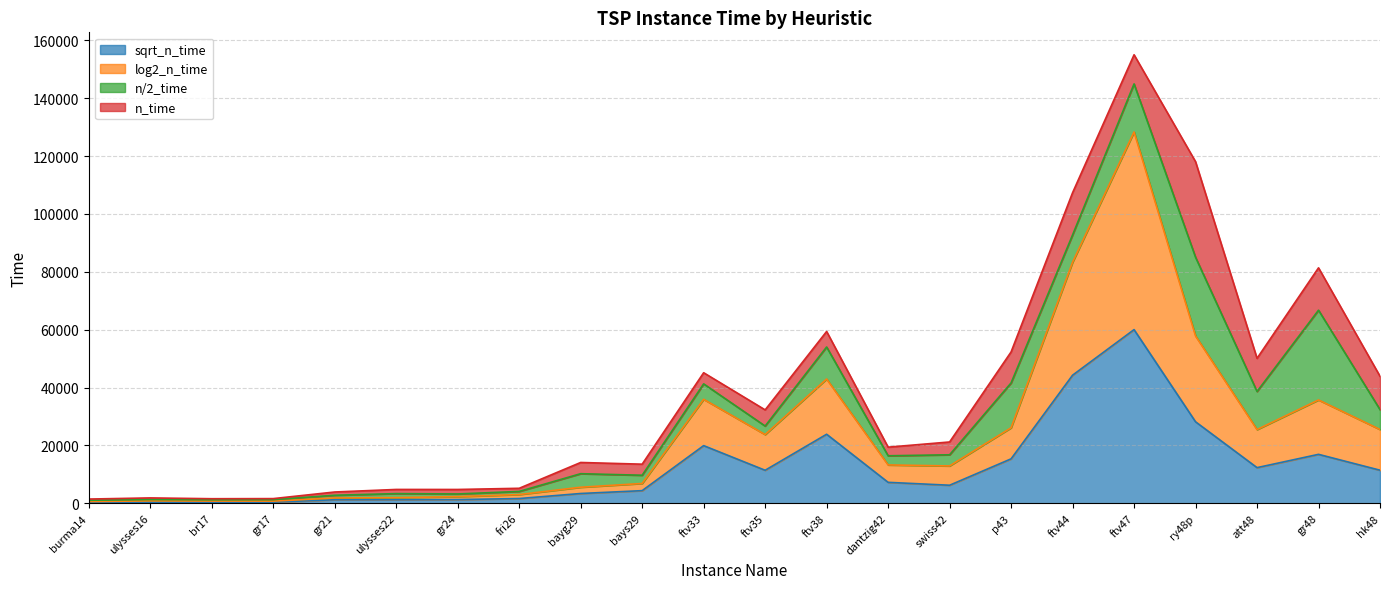

Where is the first local minimum for sqrt_n_time?

ftv35